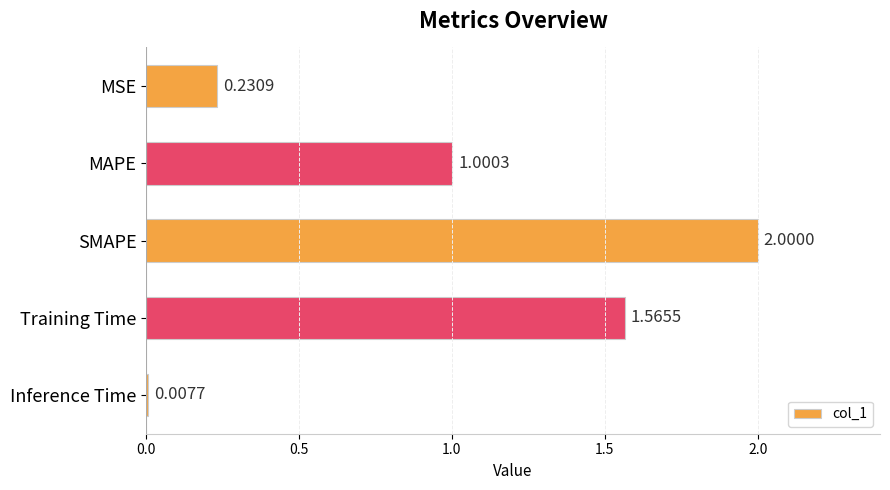

Which label corresponds to the largest value in the chart?

SMAPE